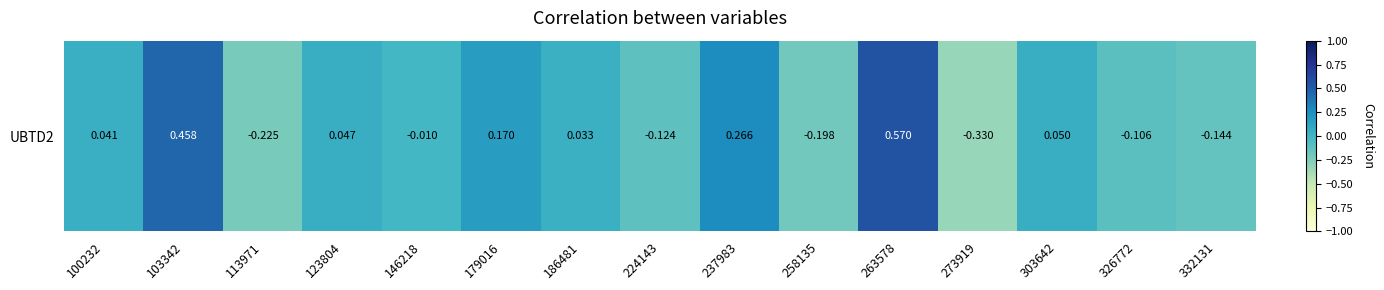

What is the difference between the values at 146218 and 179016?

0.2